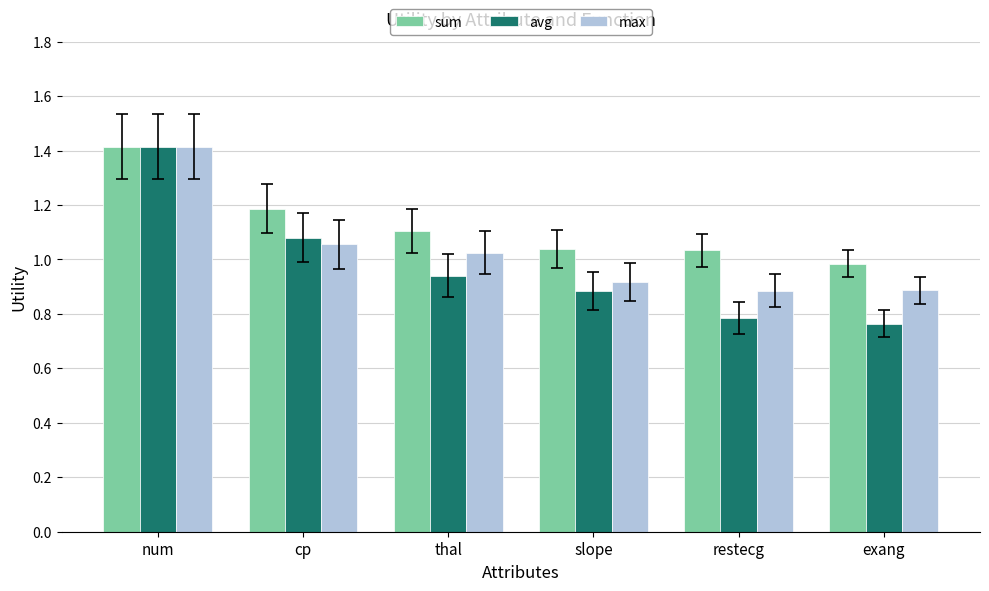

What value does the avg series have at num?

1.4